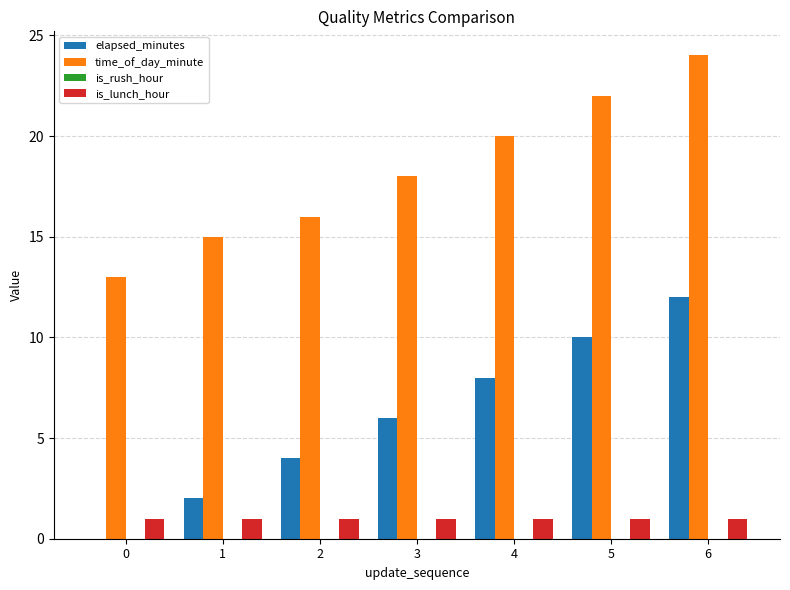

What is the total value across all series at 4?

29